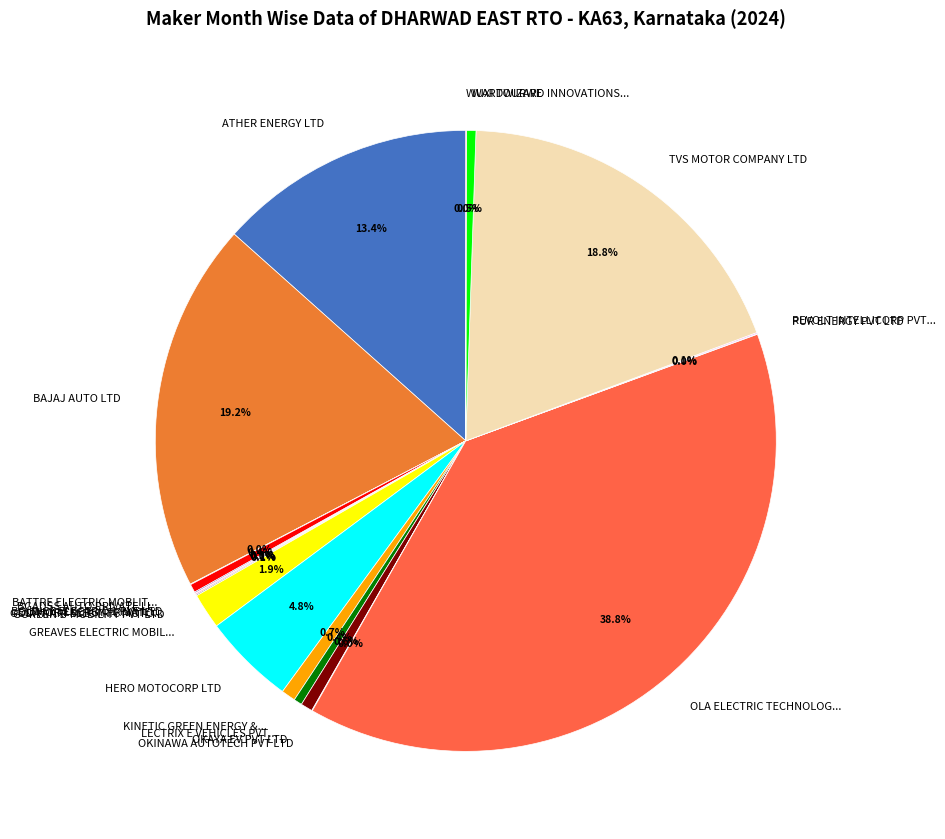

What is the total percentage of HERO MOTOCORP LTD and LECTRIX E VEHICLES PVT...?

5.2%